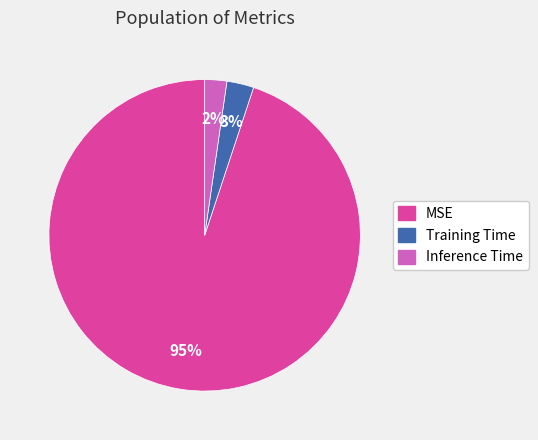

Rank the categories by value from lowest to highest.

Inference Time, Training Time, MSE